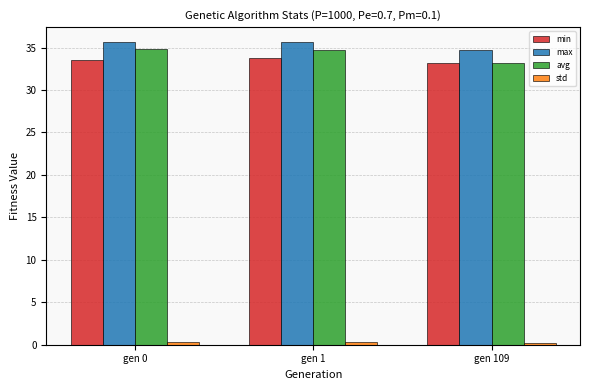

True or false: min has a value of 18.6 at gen 0.

False